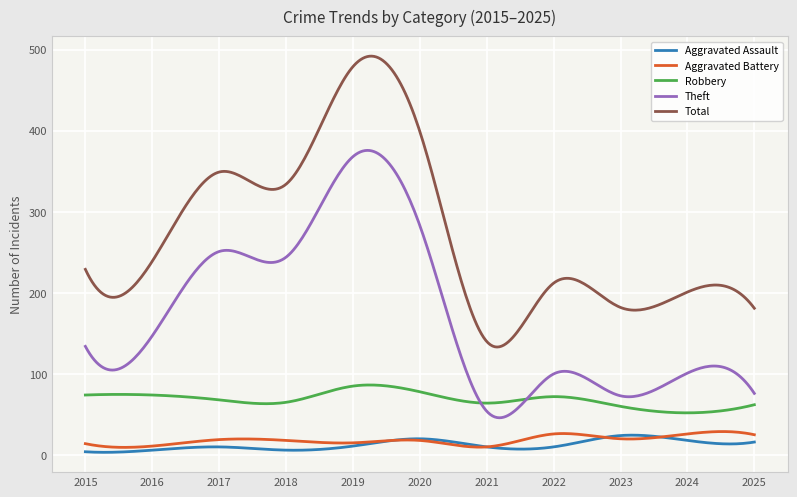

Which series has the widest spread of values?

Total